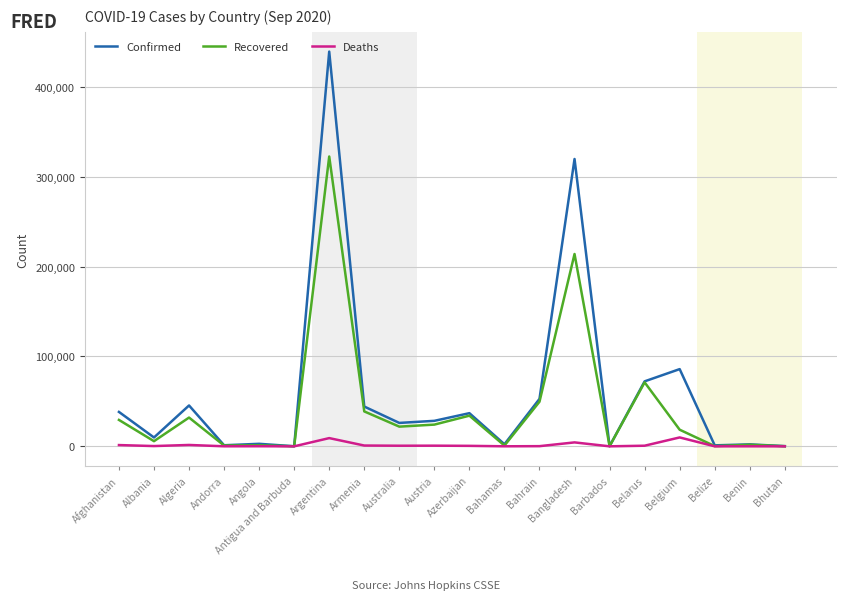

Which series has the largest range (max minus min)?

Confirmed